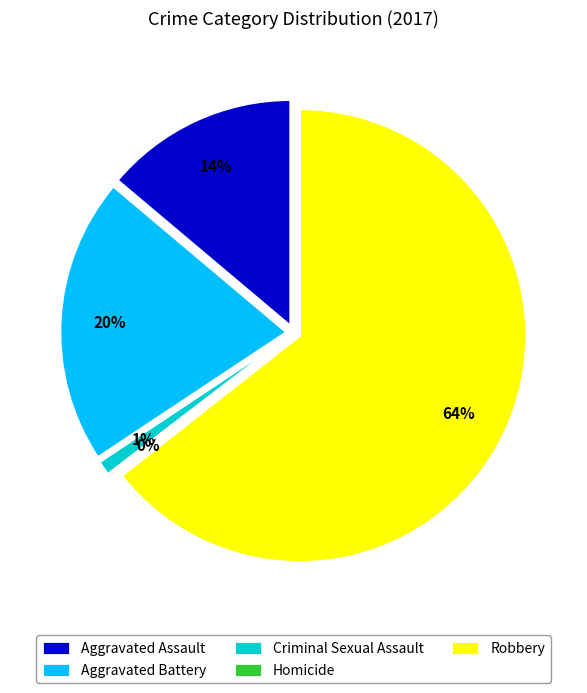

Is it true that Aggravated Battery is 20% of the pie?

True